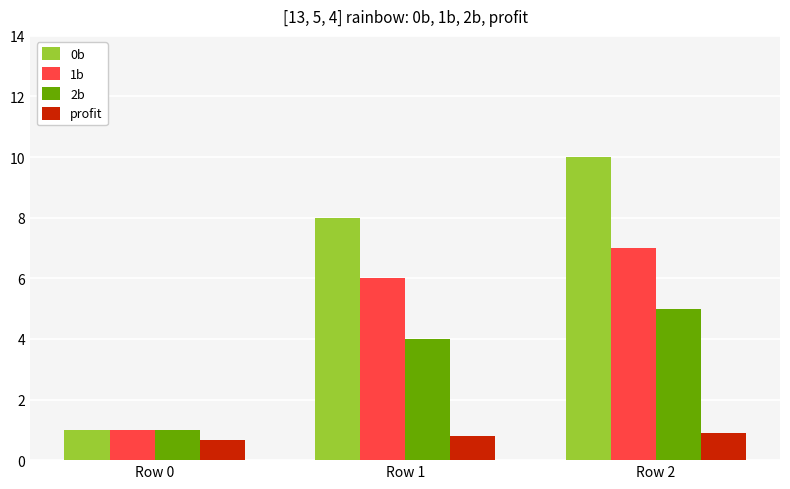

Reading left to right, transcribe all the data shown in this chart.

0b: Row 0=1.0	Row 1=8.0	Row 2=10.0
1b: Row 0=1.0	Row 1=6.0	Row 2=7.0
2b: Row 0=1.0	Row 1=4.0	Row 2=5.0
profit: Row 0=0.7	Row 1=0.8	Row 2=0.9